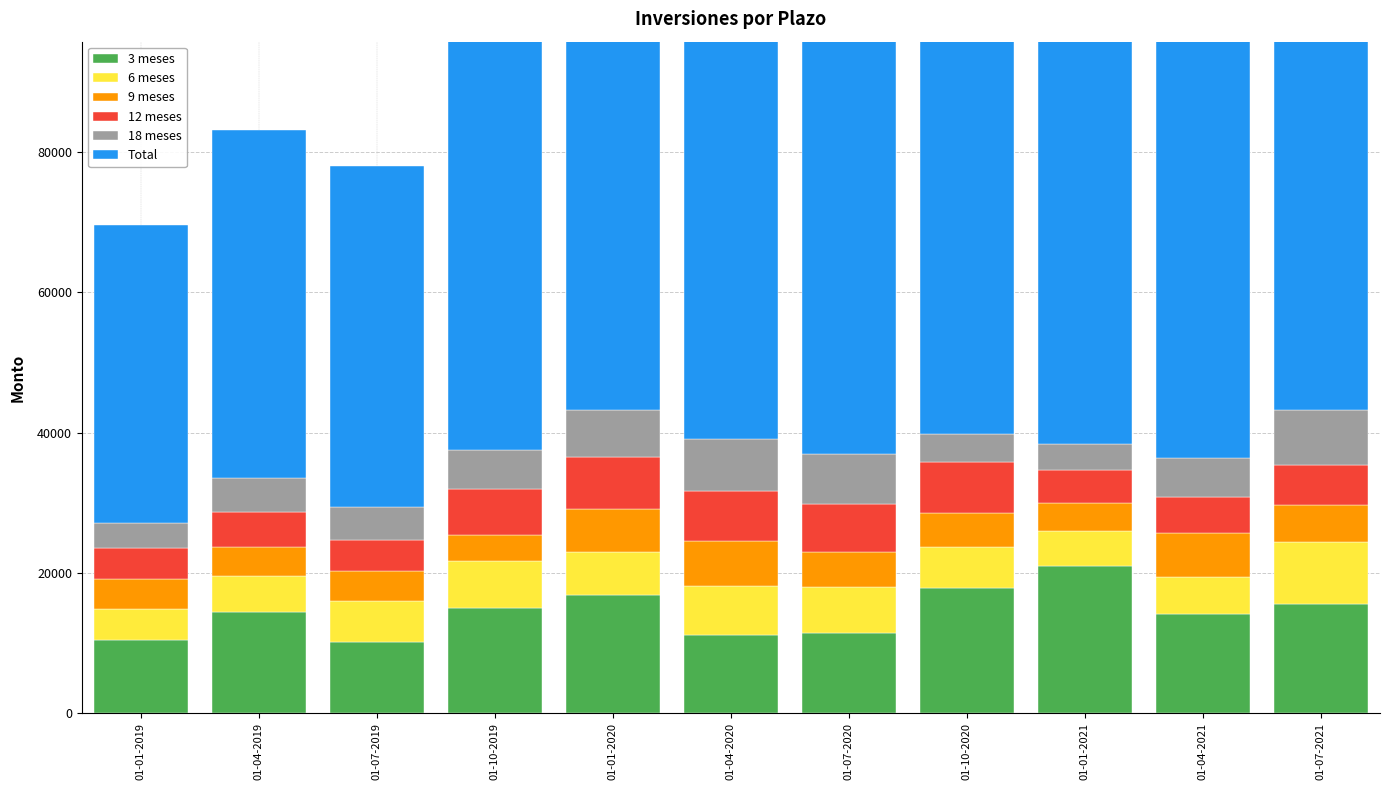

How many values in the 3 meses series exceed 14417?

5